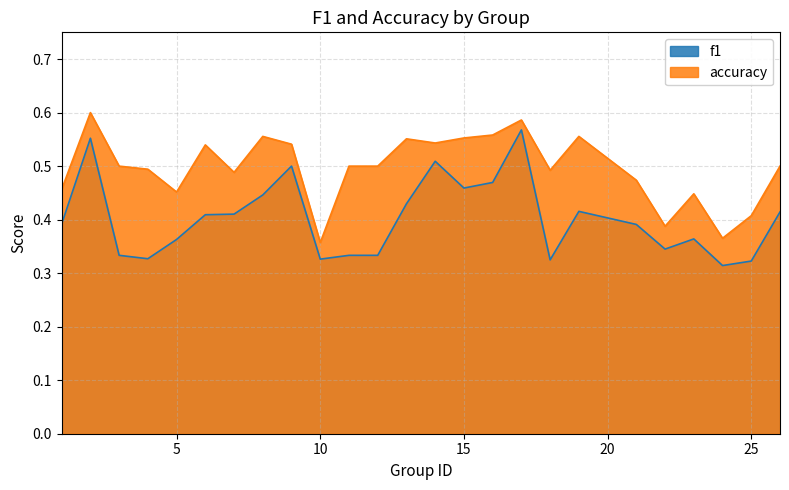

At which category does the chart reach its minimum across all series?

24